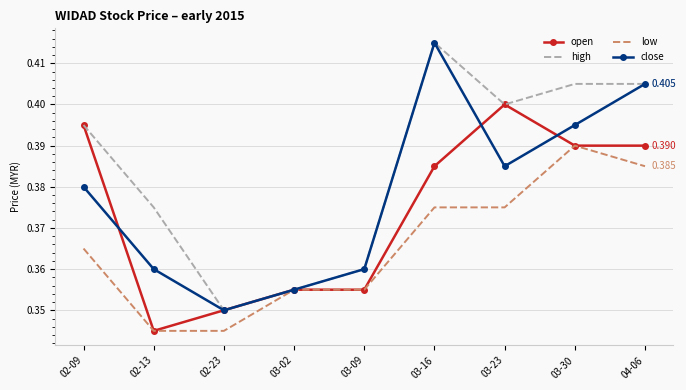

The open series shows 0.5 at 03-16. True or false?

False